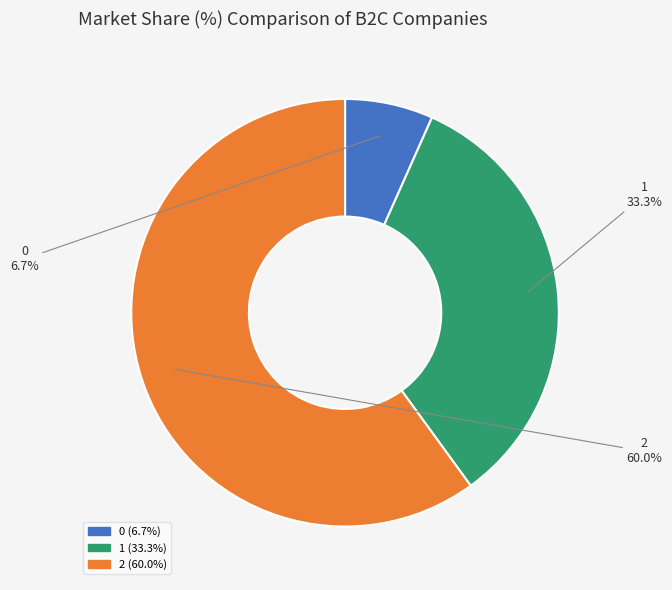

The 2 slice represents 60% of the pie. True or false?

True